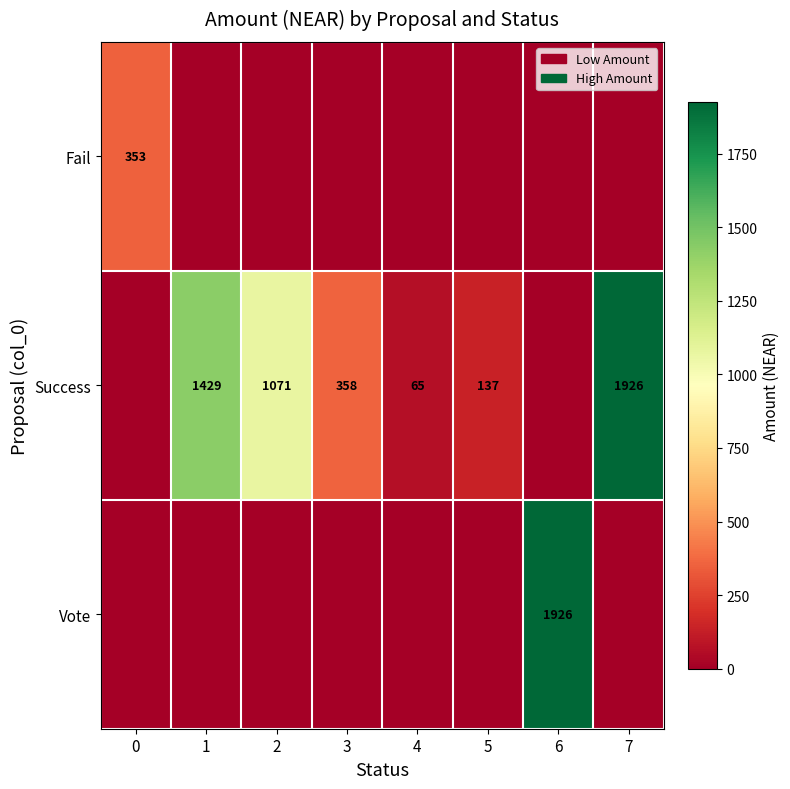

What is the spread (max minus min) of values at 1?

1429